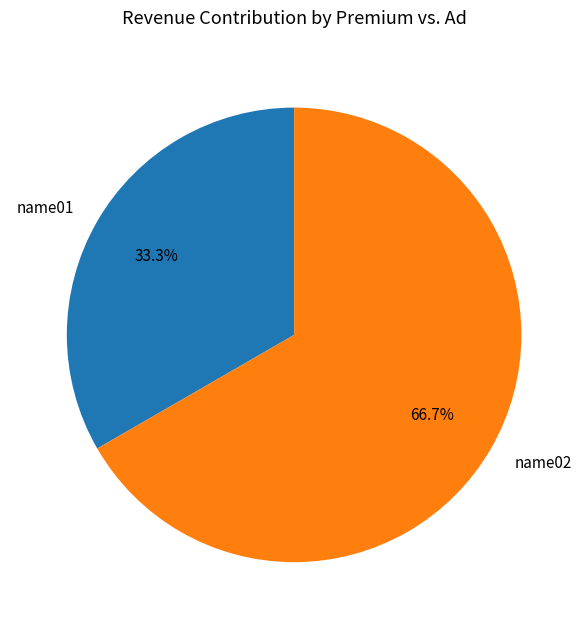

To the nearest percent, what portion does name02 represent?

67%